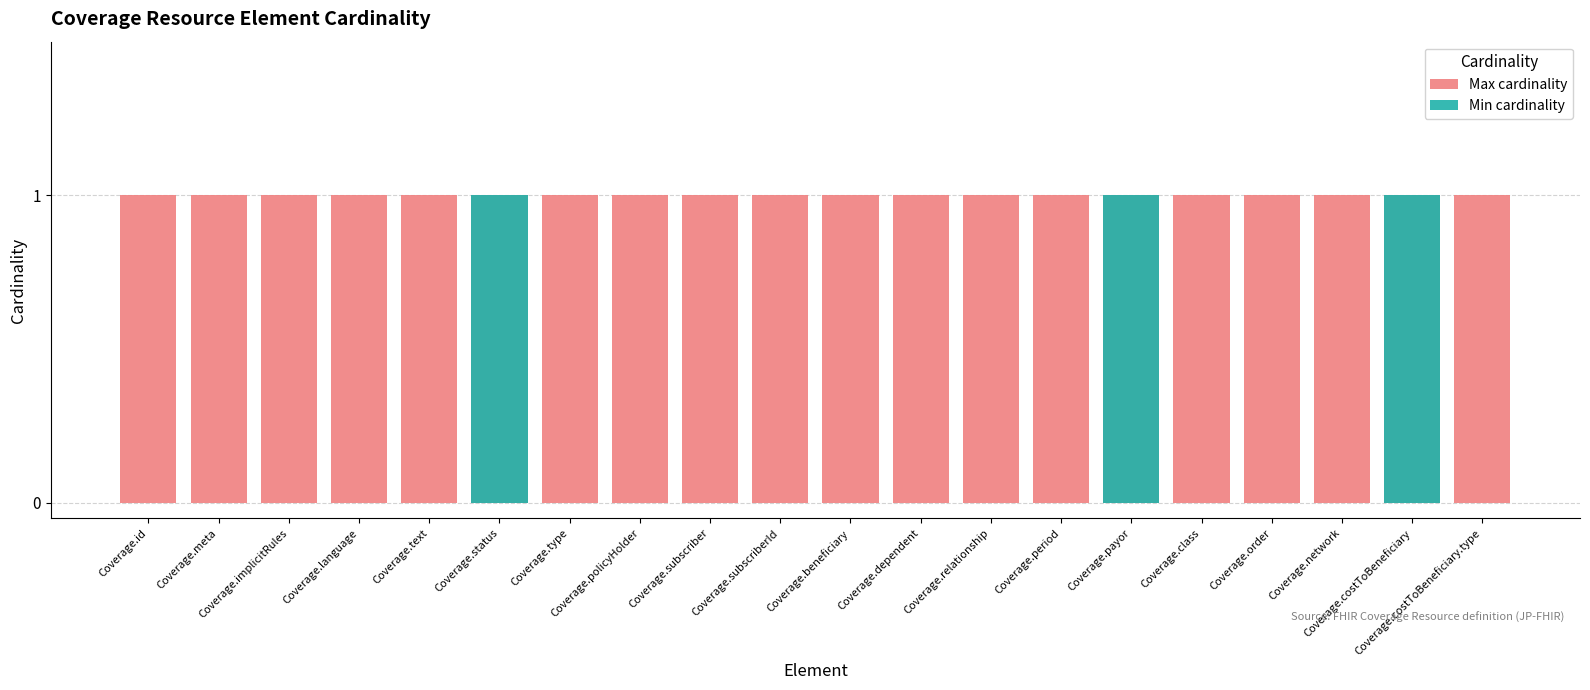

Rank the categories by Min cardinality value from lowest to highest.

Coverage.id, Coverage.meta, Coverage.implicitRules, Coverage.language, Coverage.text, Coverage.type, Coverage.policyHolder, Coverage.subscriber, Coverage.subscriberId, Coverage.beneficiary, Coverage.dependent, Coverage.relationship, Coverage.period, Coverage.class, Coverage.order, Coverage.network, Coverage.costToBeneficiary.type, Coverage.status, Coverage.payor, Coverage.costToBeneficiary